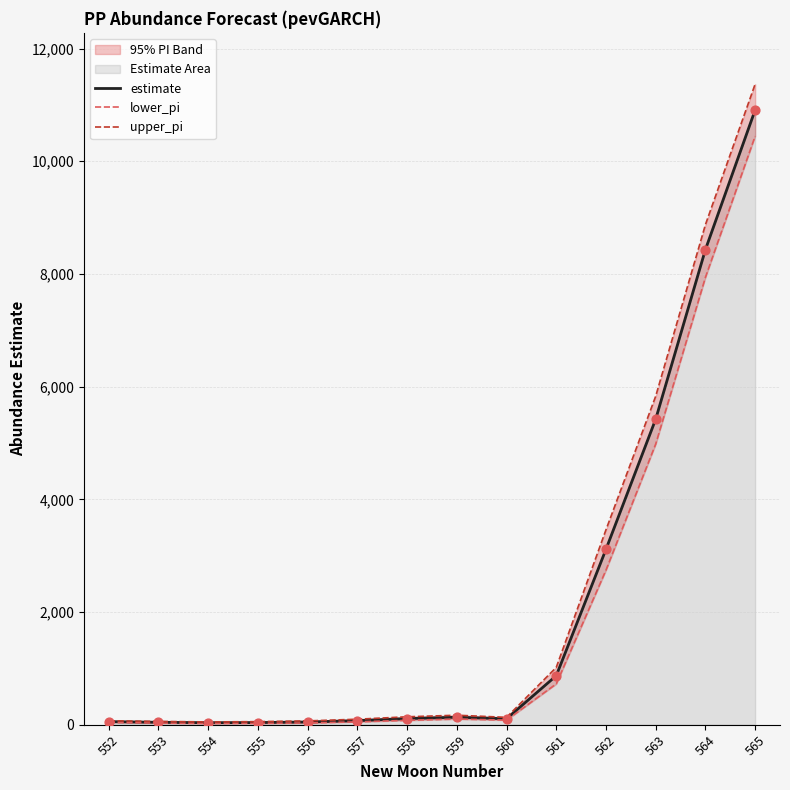

At how many categories does at least one series exceed 10487?

1